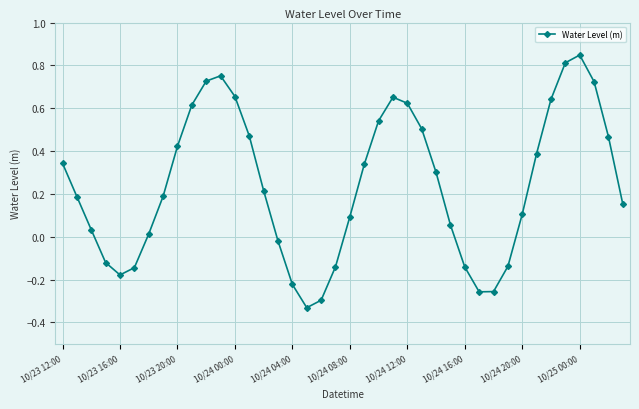

True or false: the data has more than 0 interior local peaks.

True